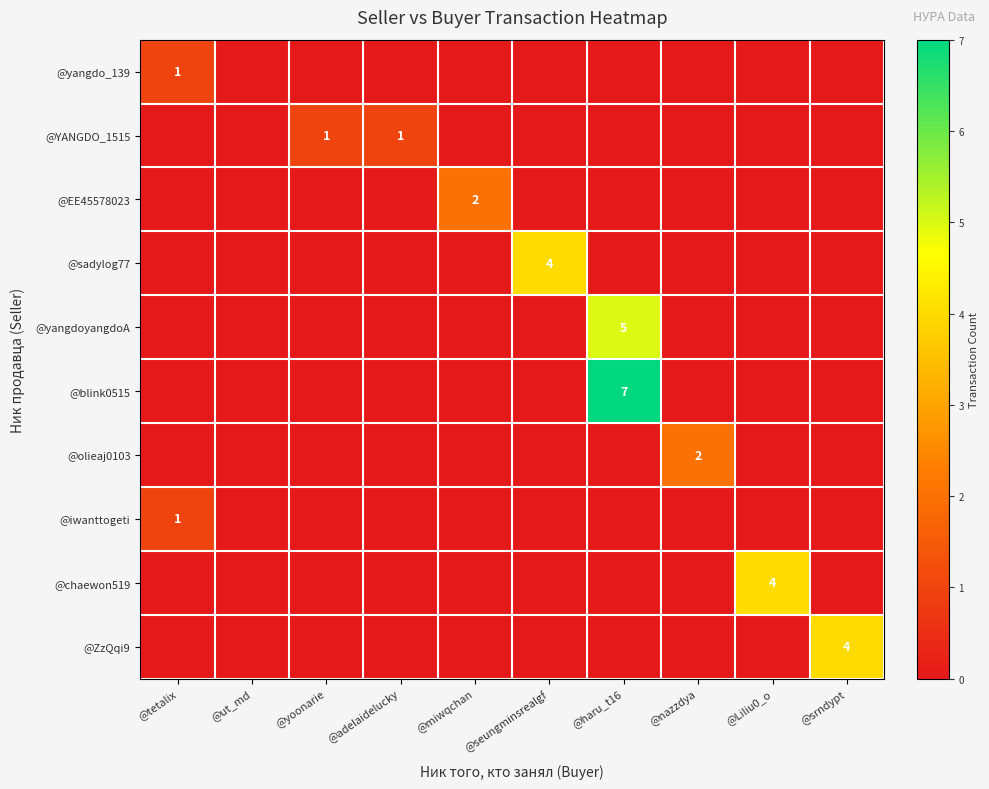

Which series has the largest range (max minus min)?

@blink0515